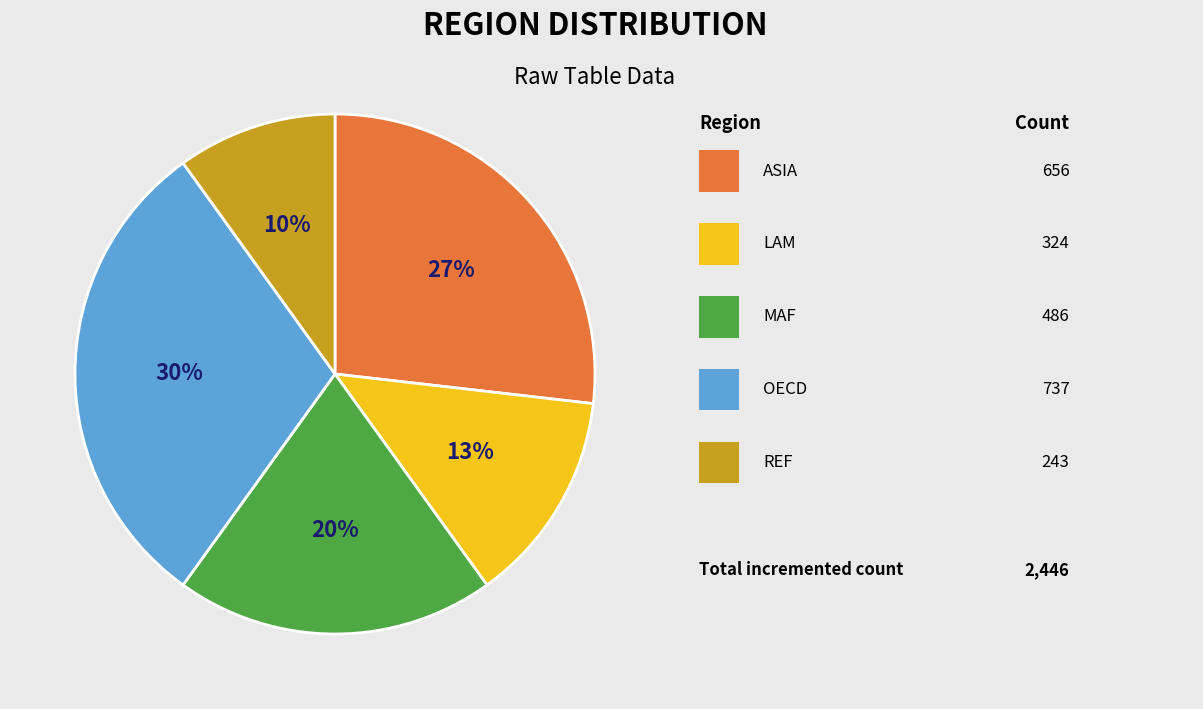

Count the number of slices in the pie.

5